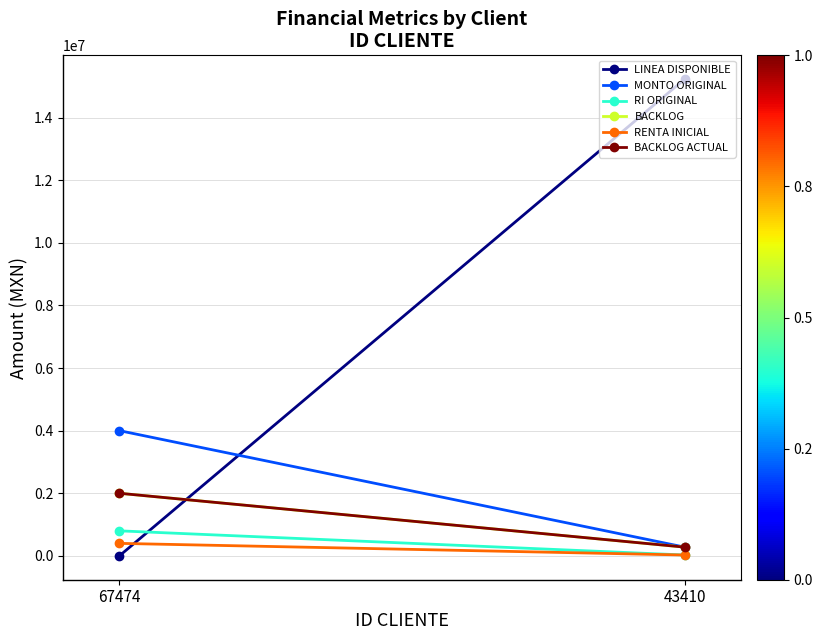

Reading left to right, list all the values displayed in this chart.

LINEA DISPONIBLE: 67474=0.0	43410=15225646.2
MONTO ORIGINAL: 67474=4000000.0	43410=280000.0
RI ORIGINAL: 67474=800000.0	43410=28000.0
BACKLOG: 67474=2000000.0	43410=280000.0
RENTA INICIAL: 67474=400000.0	43410=28000.0
BACKLOG ACTUAL: 67474=2000000.0	43410=280000.0